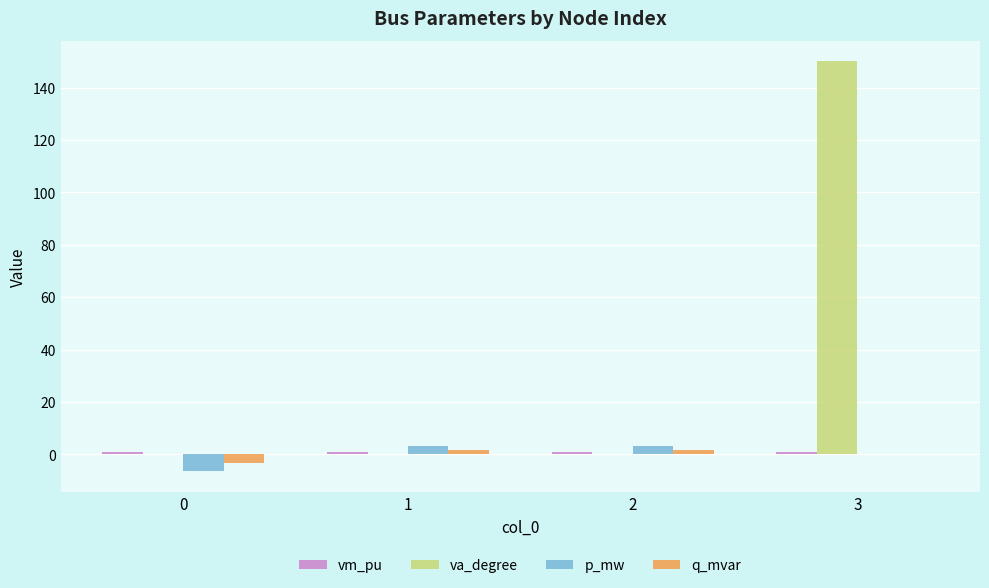

How many values in the p_mw series exceed 3?

2